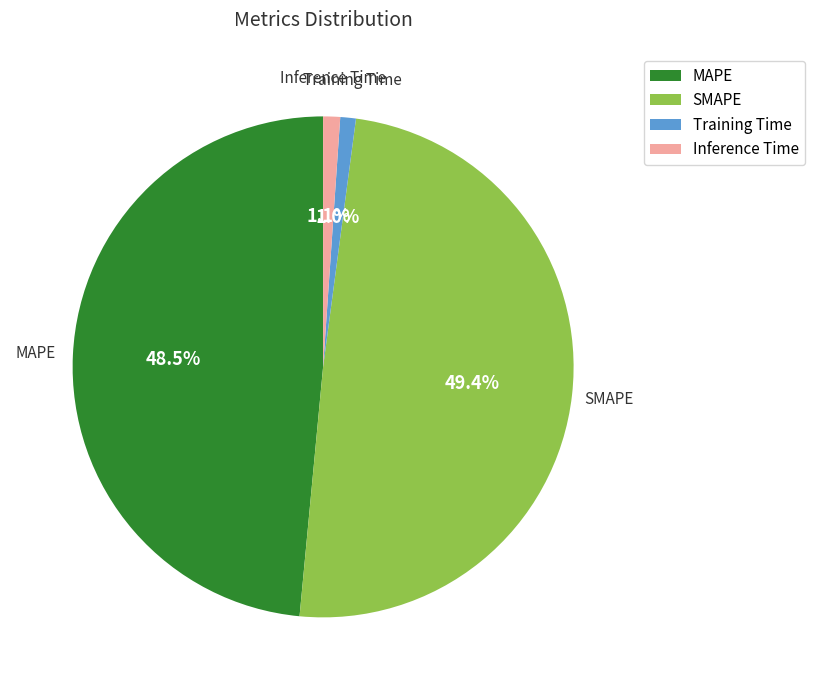

What is the largest slice in the pie chart?

SMAPE